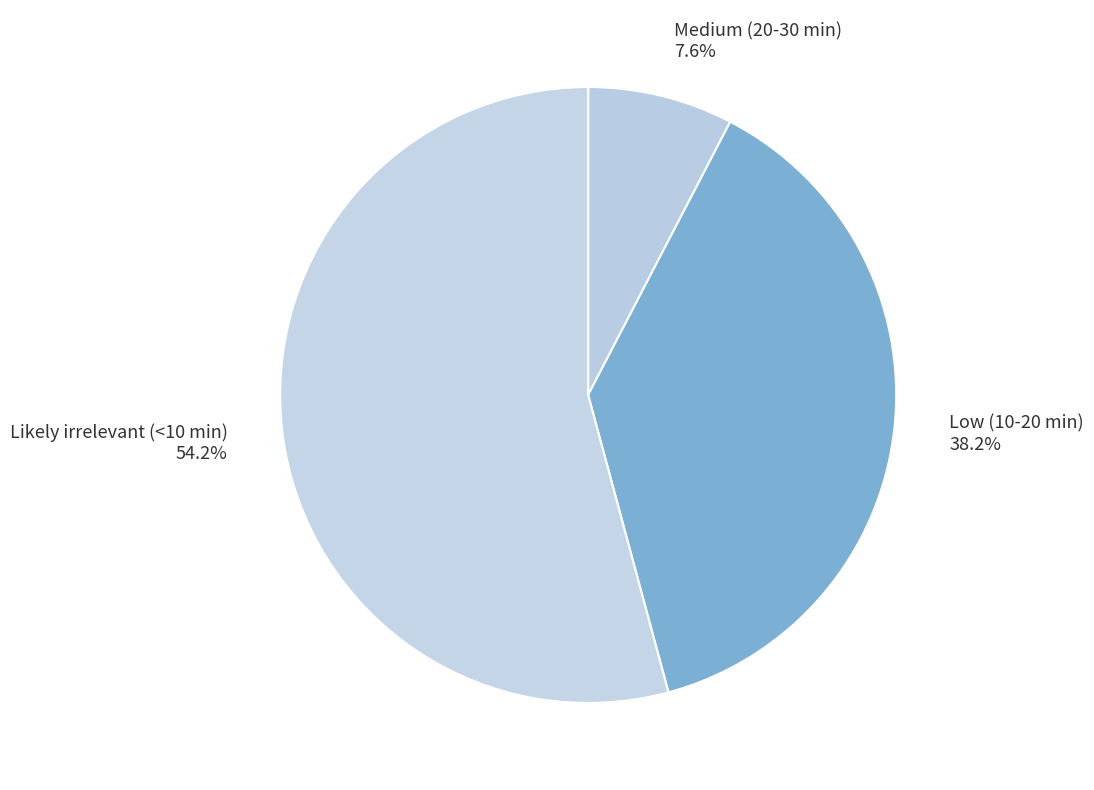

The Medium (20-30 min) slice represents 1% of the pie. True or false?

False